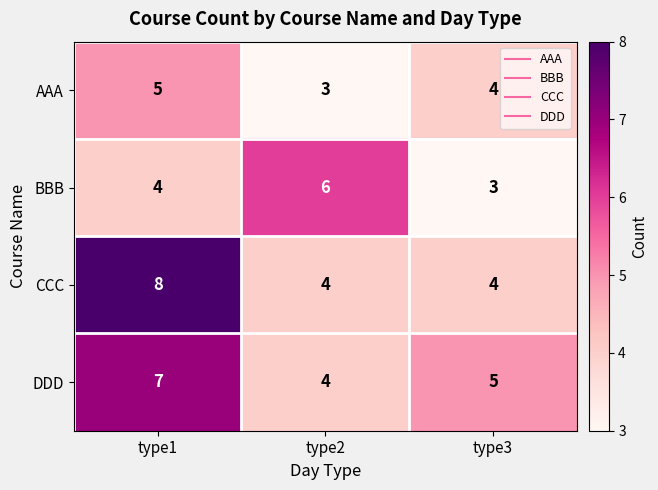

What is the lowest value of the CCC series?

4